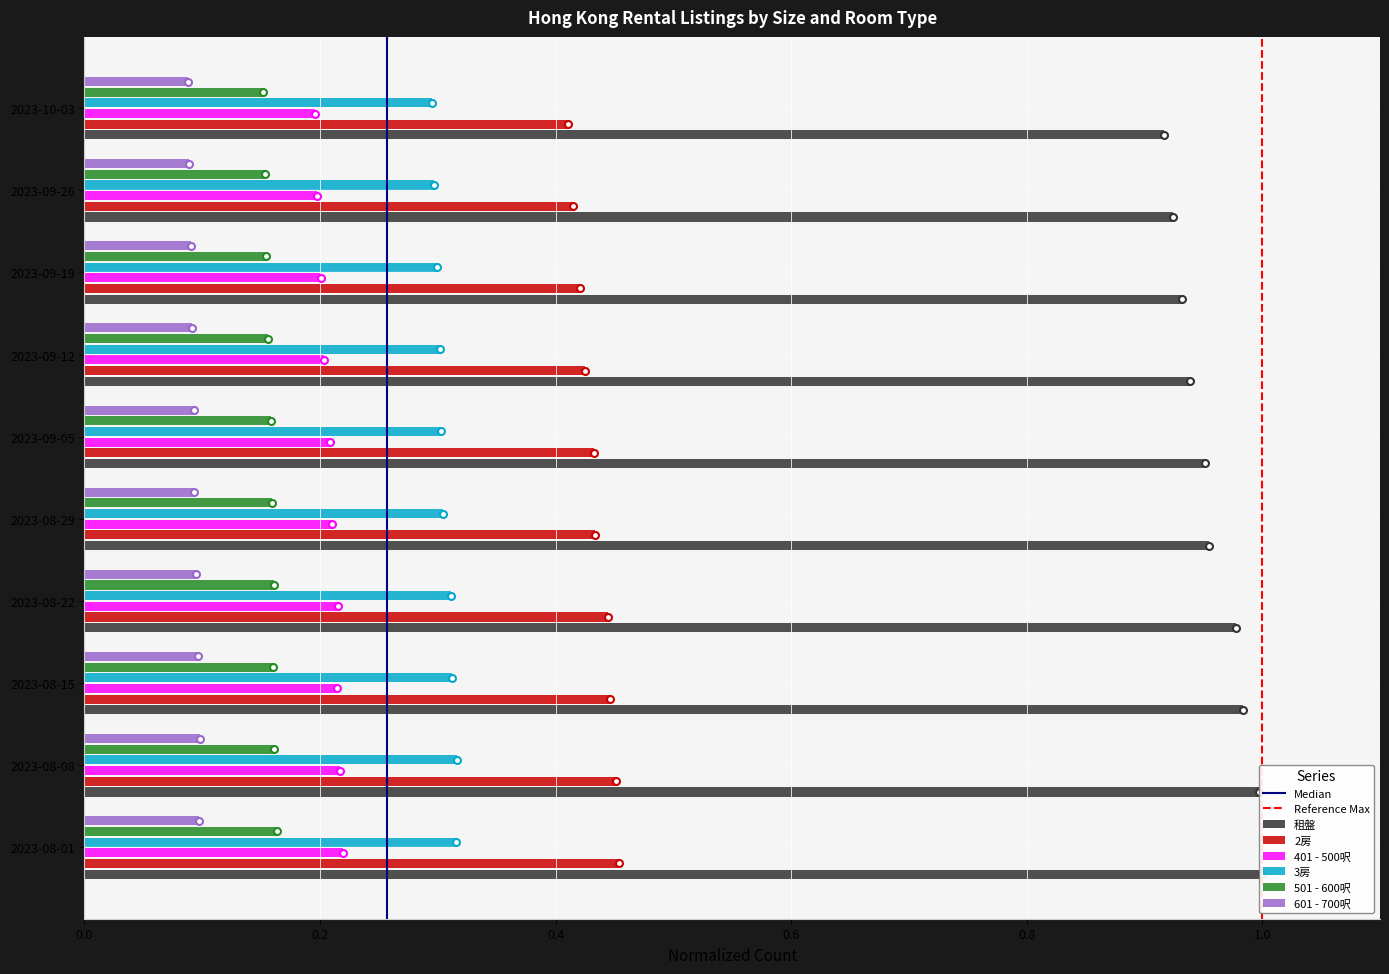

The value of 2房 at 2023-08-01 is 0.5. True or false?

True